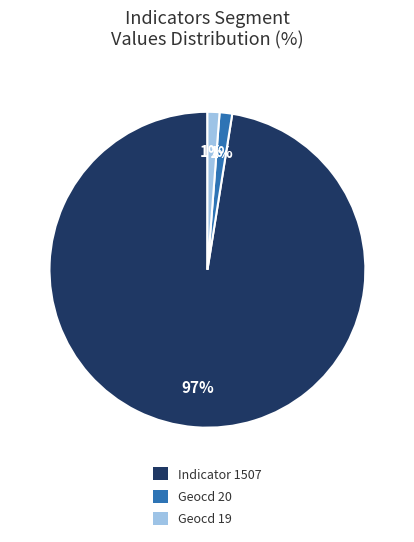

To the nearest percent, what is the average slice percentage?

33%